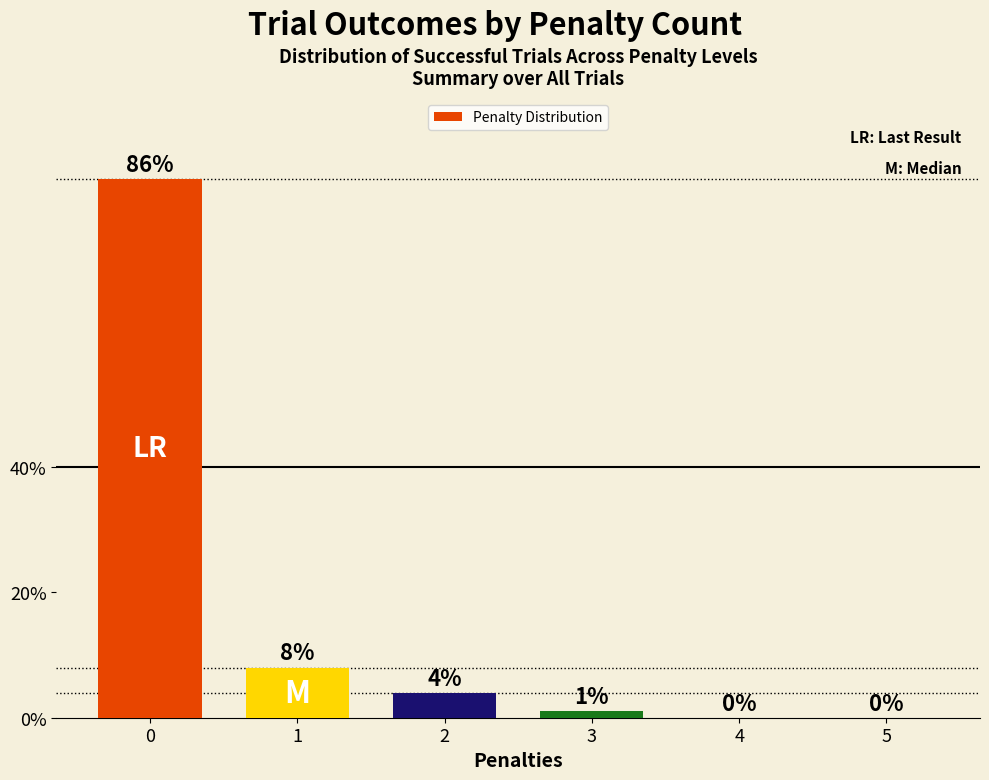

Is it true that the value at 2 is 1?

False